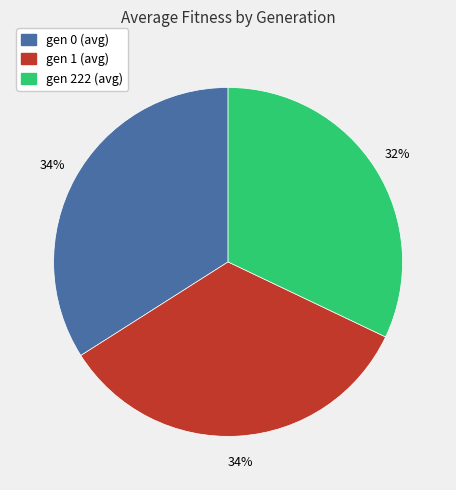

Is the sum of gen 222 (avg) and gen 0 (avg) greater than half?

Yes